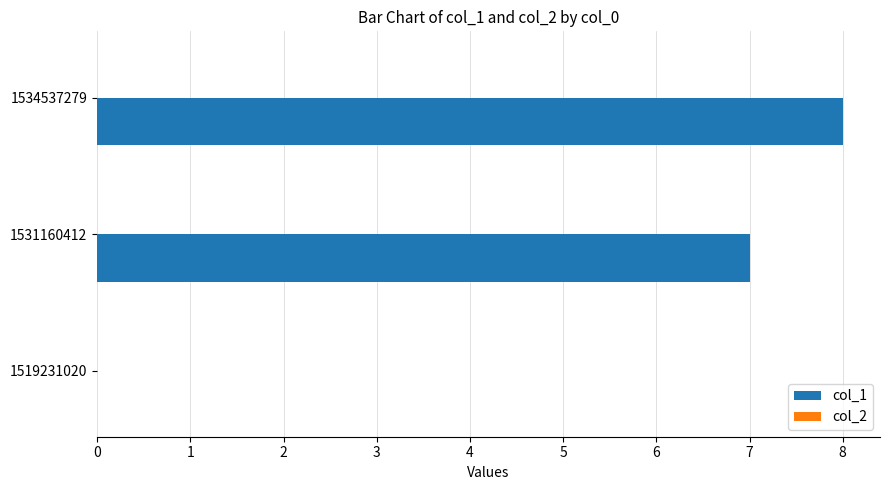

What is the sum of all values?

15